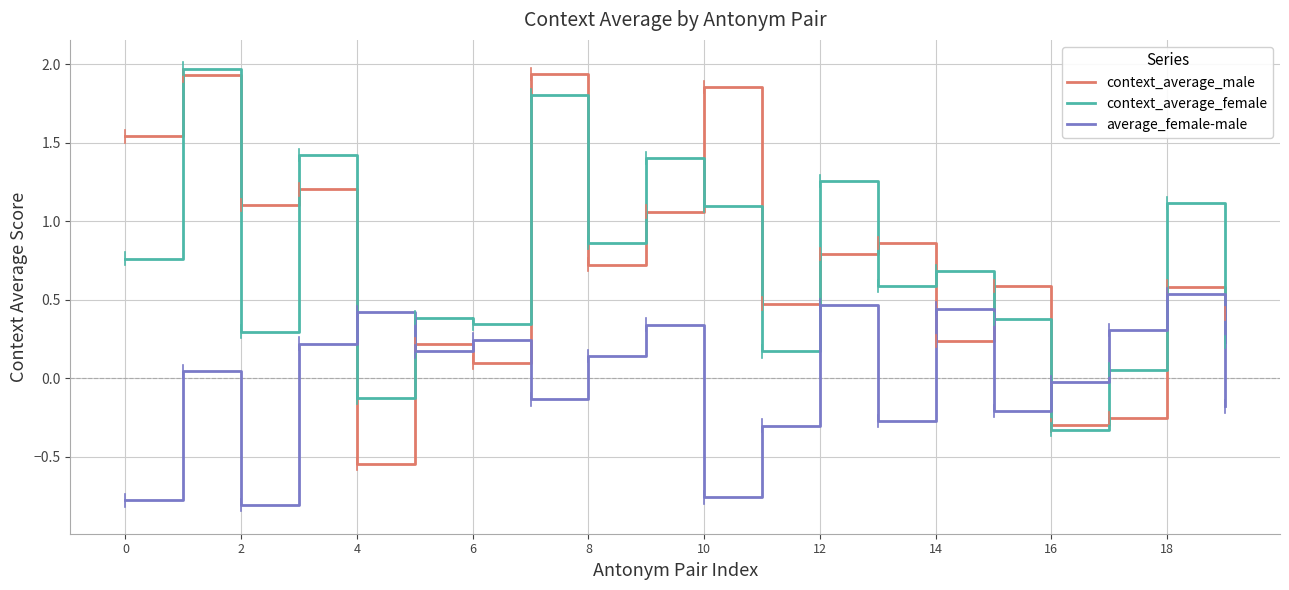

Rank the series by their maximum value, from highest to lowest.

context_average_female, context_average_male, average_female-male